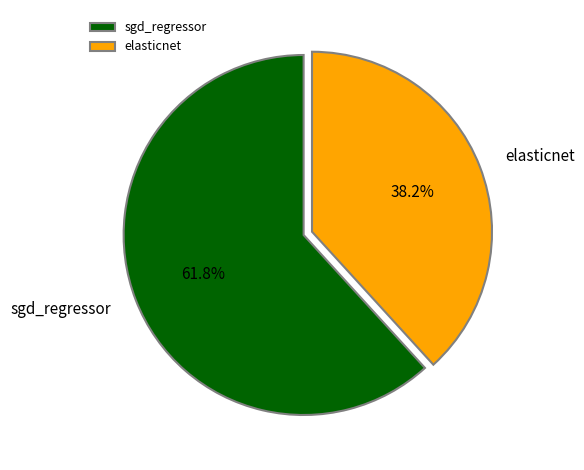

To the nearest percent, what percentage of the pie is elasticnet?

38%